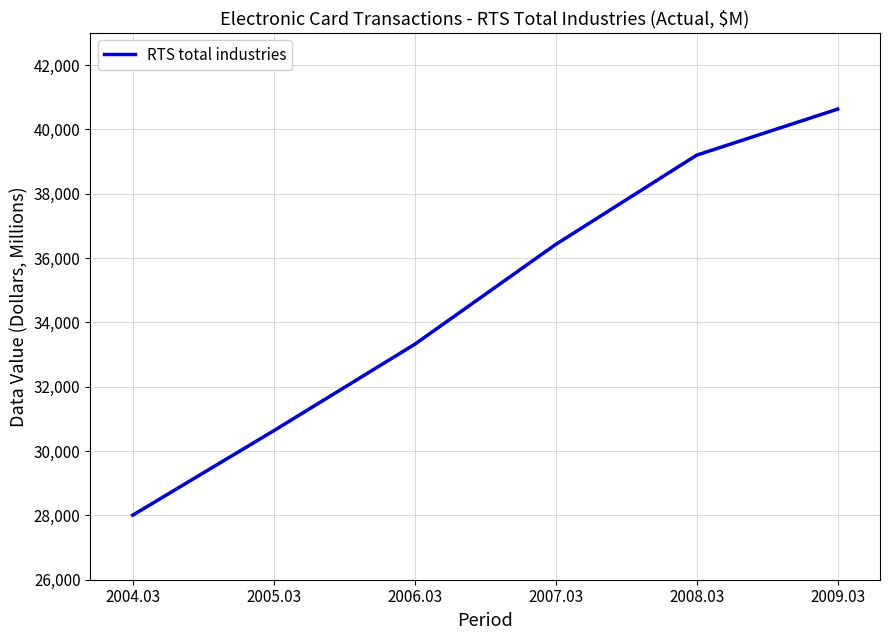

What is the difference between the second highest and minimum values?

11192.9